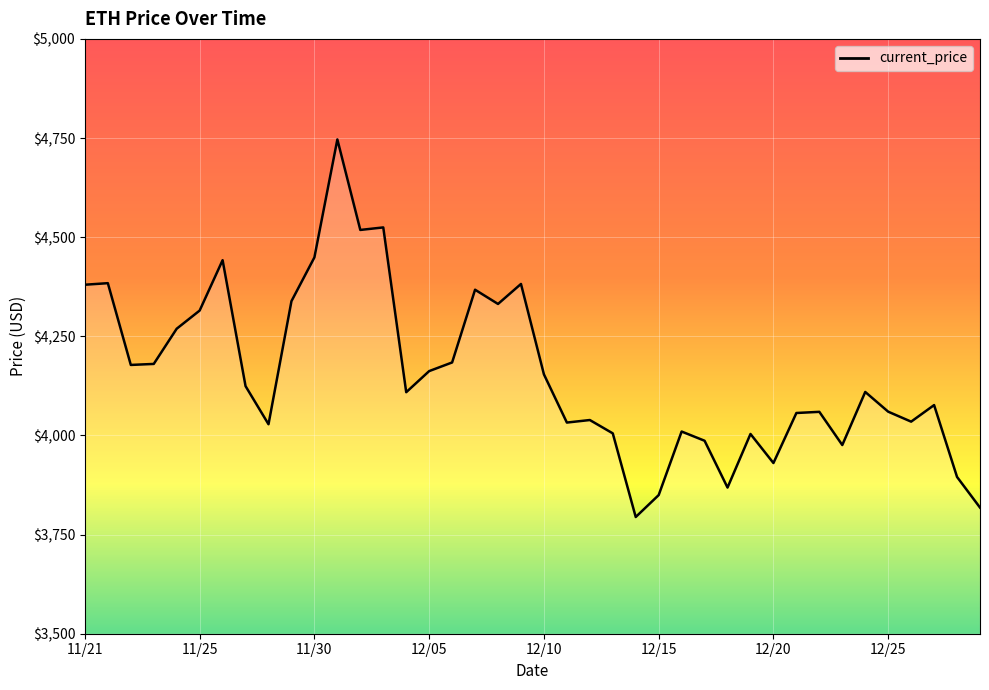

What is the maximum value shown in the chart?

4746.4